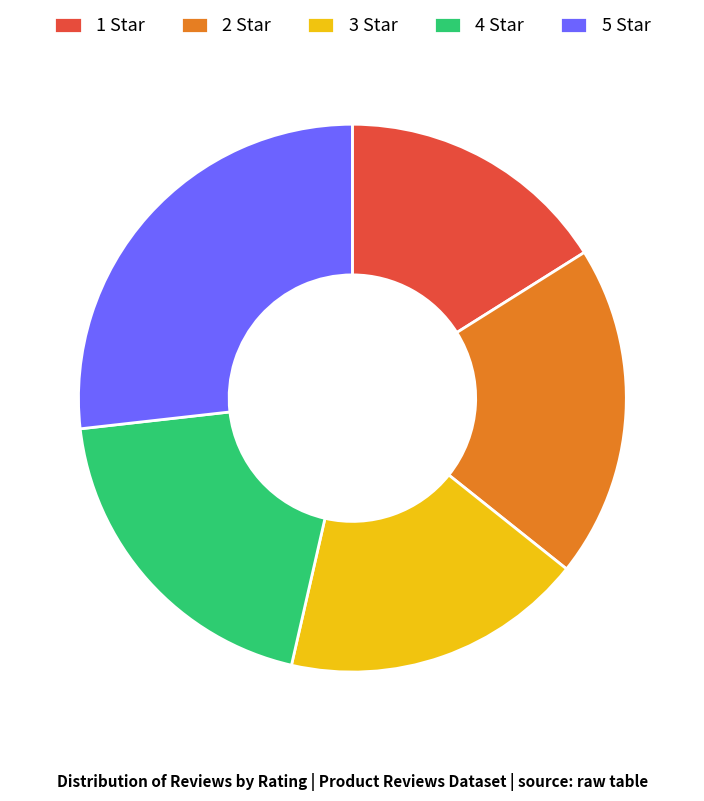

What is the ratio of the value at 2 Star to the value at 5 Star?

0.7